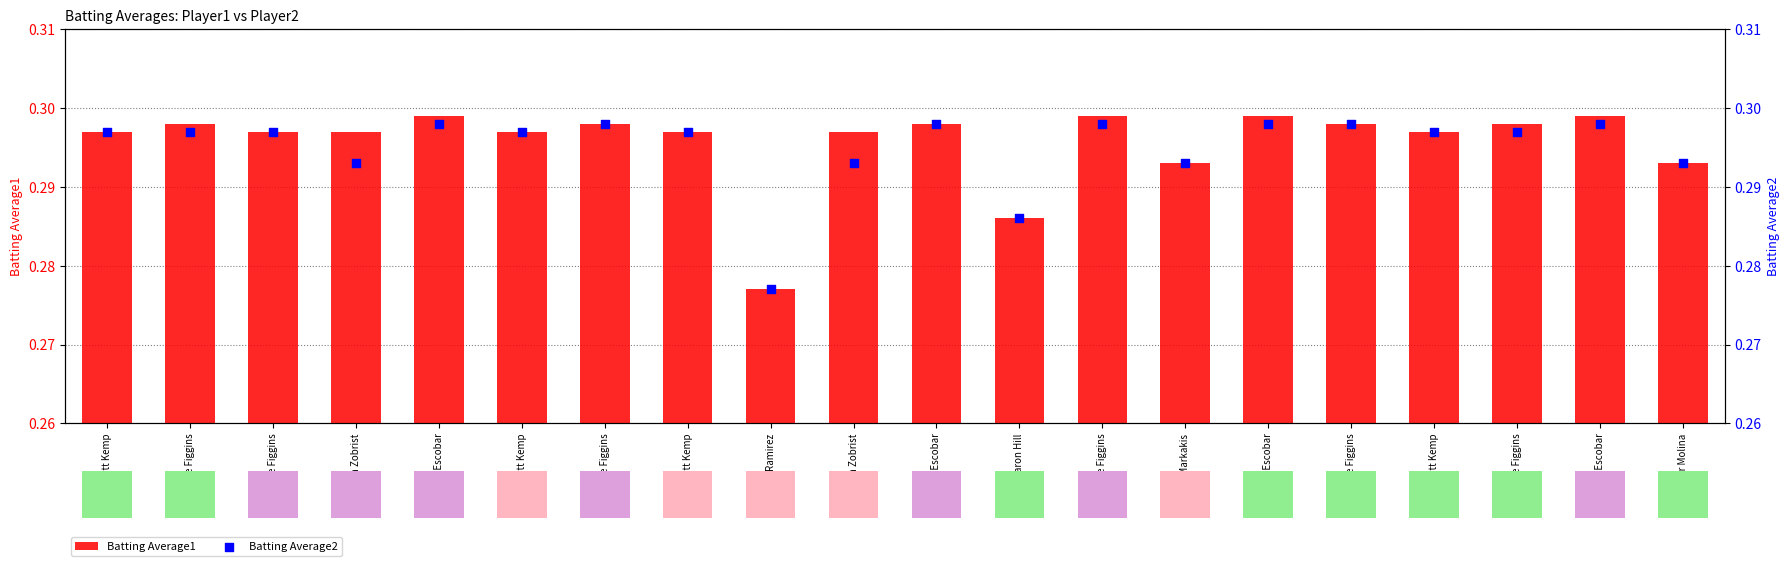

At which category is the sum across all series the highest?

Yunel Escobar